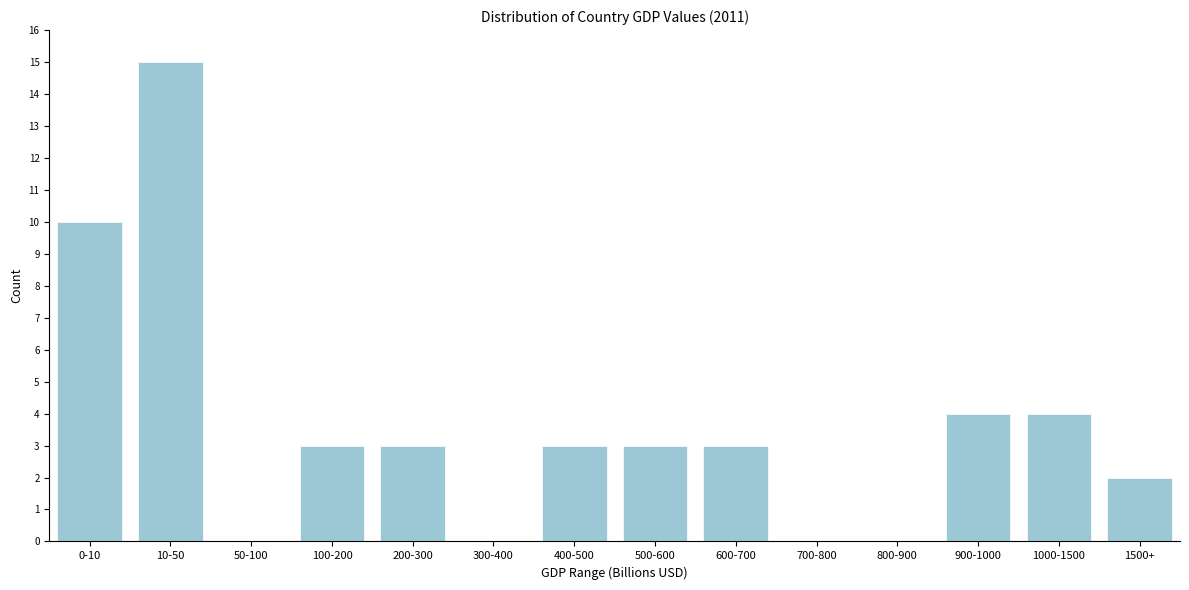

Reading left to right, extract all data points from this chart.

0-10=10	10-50=15	50-100=0	100-200=3	200-300=3	300-400=0	400-500=3	500-600=3	600-700=3	700-800=0	800-900=0	900-1000=4	1000-1500=4	1500+=2